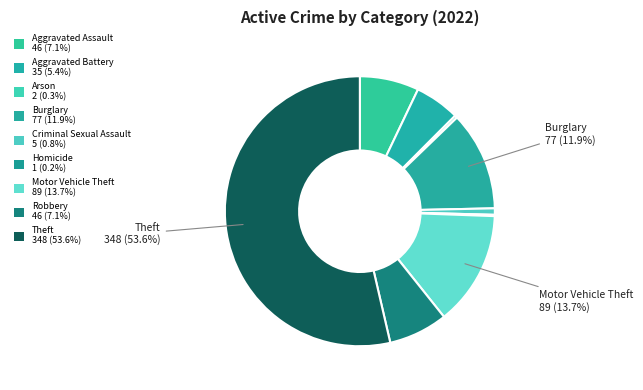

True or false: Aggravated Assault accounts for 7% of the total.

True